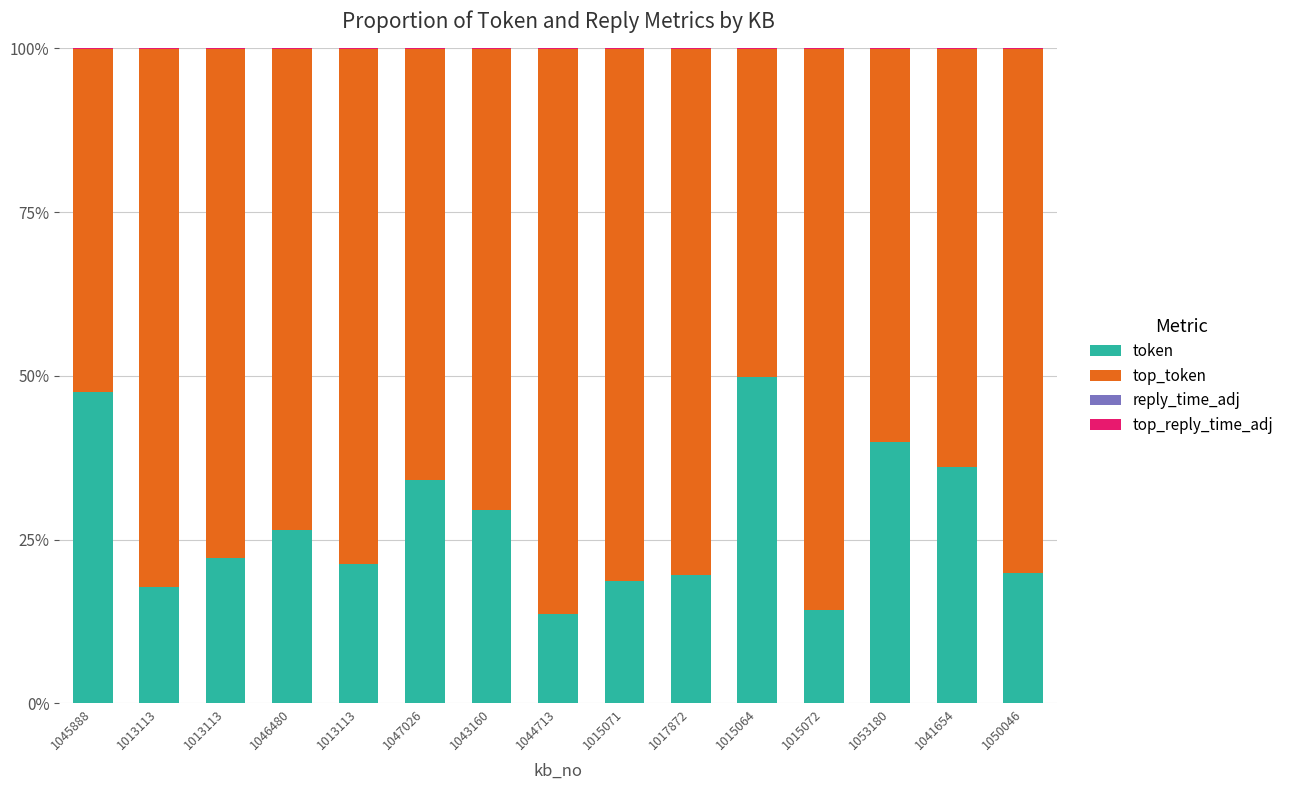

What is the label of the 15th bar from the left?

1050046